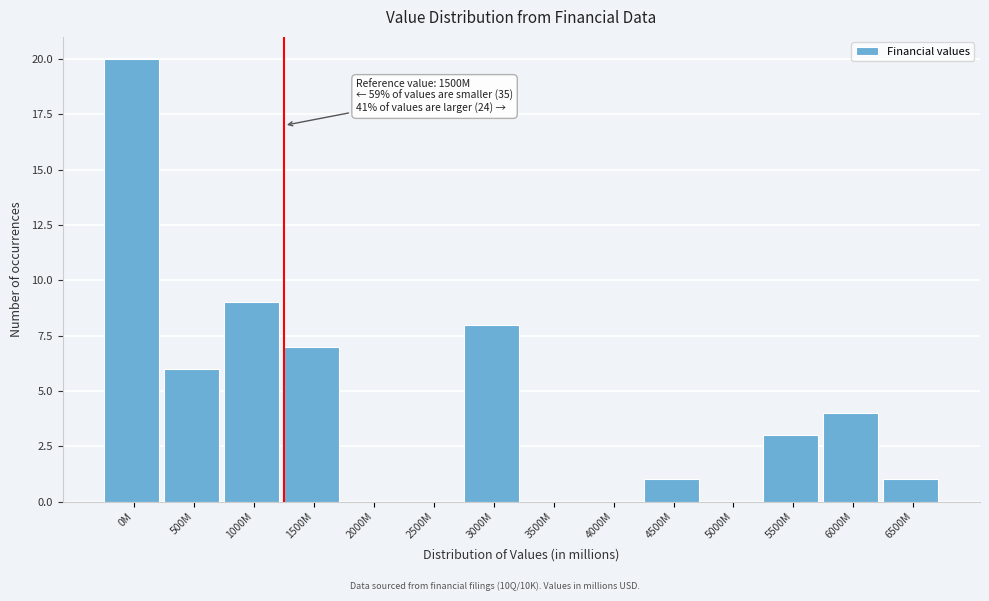

Reading left to right, extract all data points from this chart.

0M=20	500M=6	1000M=9	1500M=7	2000M=0	2500M=0	3000M=8	3500M=0	4000M=0	4500M=1	5000M=0	5500M=3	6000M=4	6500M=1